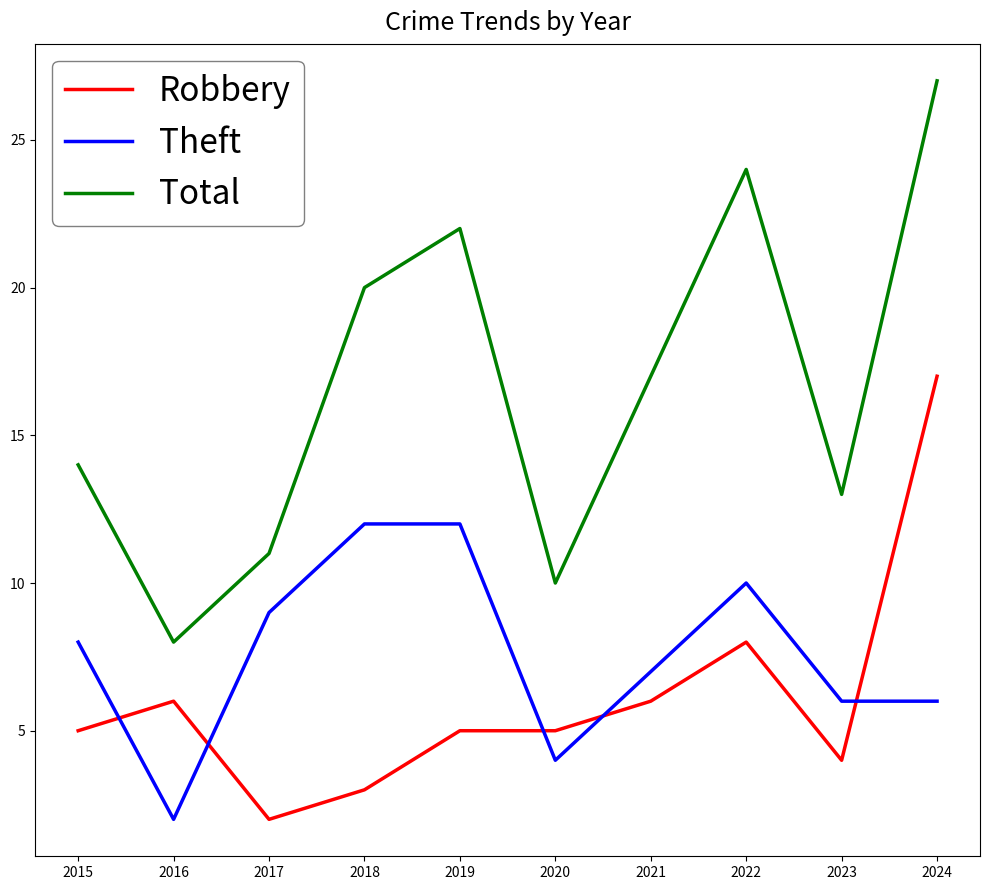

Reading left to right, transcribe all the data shown in this chart.

Robbery: 2015=5	2016=6	2017=2	2018=3	2019=5	2020=5	2021=6	2022=8	2023=4	2024=17
Theft: 2015=8	2016=2	2017=9	2018=12	2019=12	2020=4	2021=7	2022=10	2023=6	2024=6
Total: 2015=14	2016=8	2017=11	2018=20	2019=22	2020=10	2021=17	2022=24	2023=13	2024=27